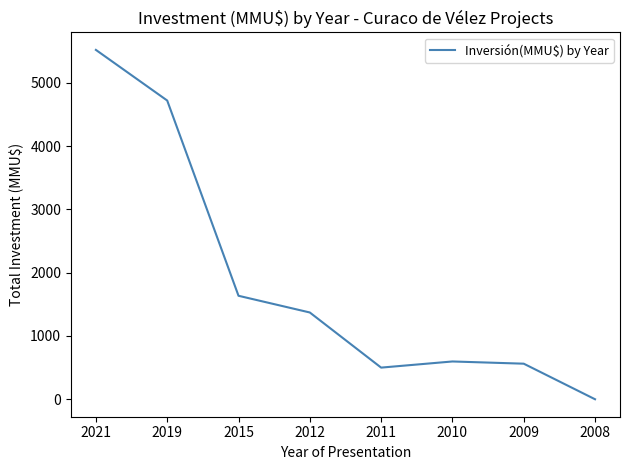

At which category does the chart reach its peak across all series?

2021